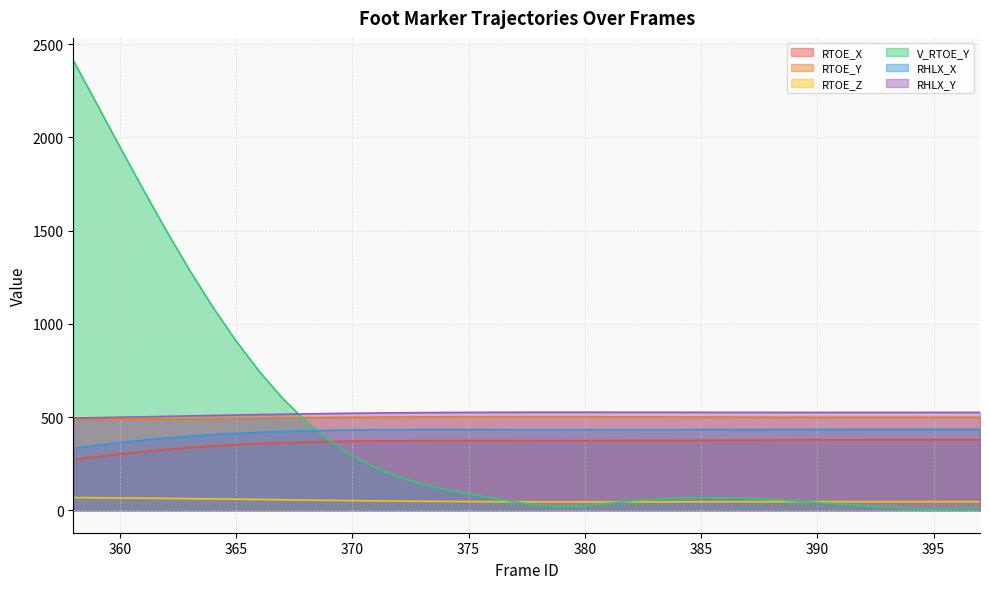

At which label does RTOE_Z first exceed 45?

358